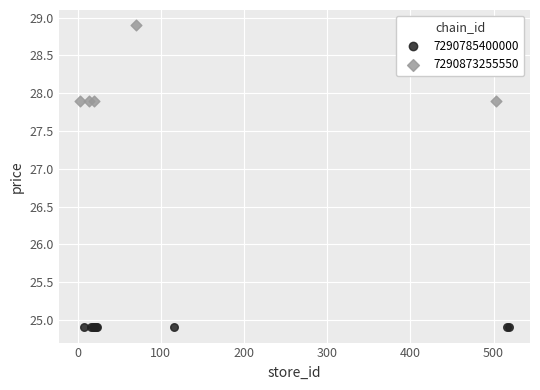

Which series reaches the maximum Y coordinate?

7290873255550